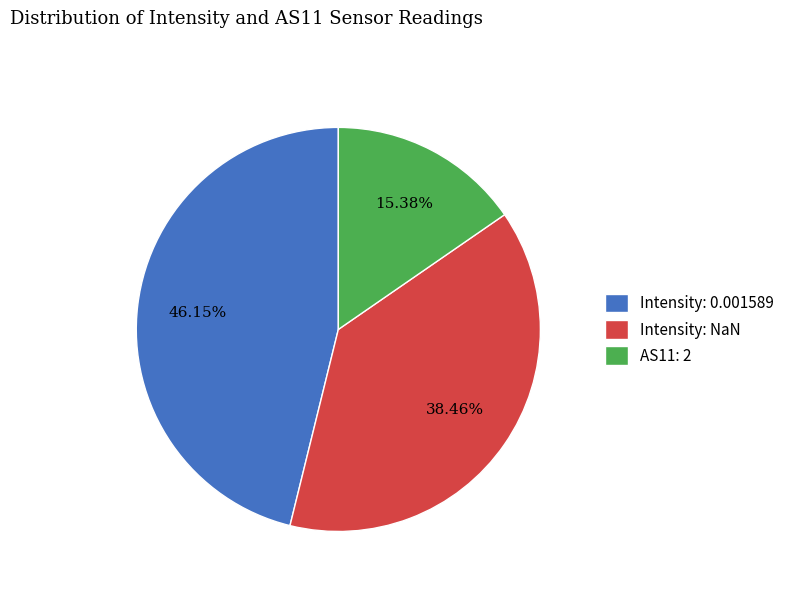

Do AS11: 2 and Intensity: NaN together represent more than half of the pie?

Yes